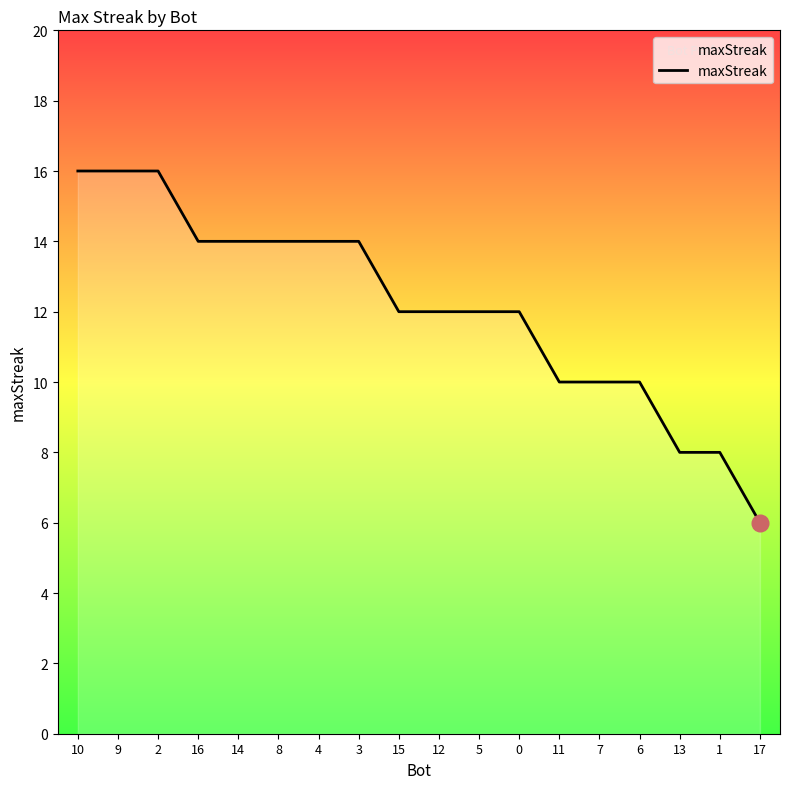

What position from the right is 9?

17